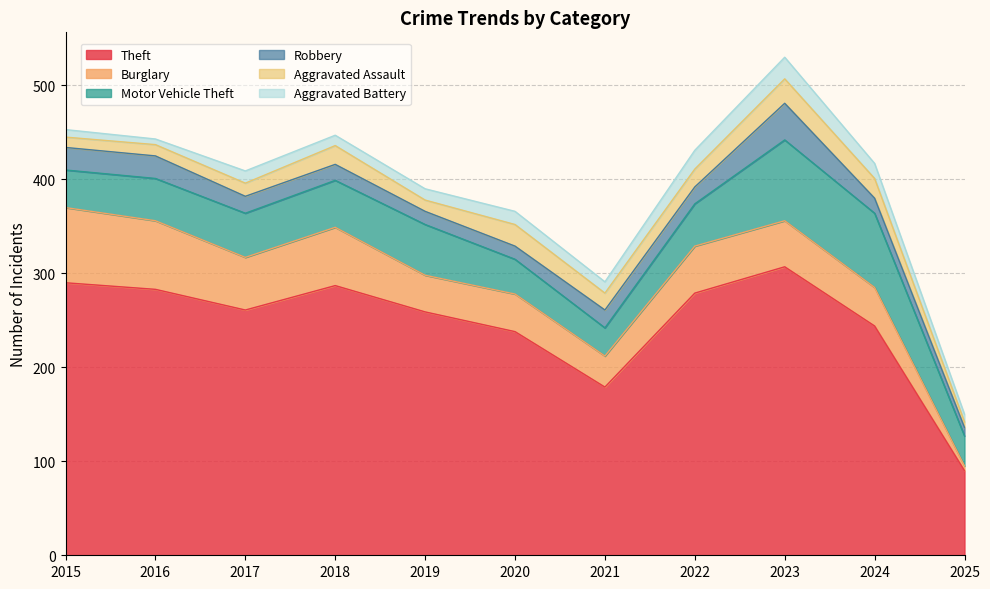

Where does the Aggravated Battery series first go above 12?

2017